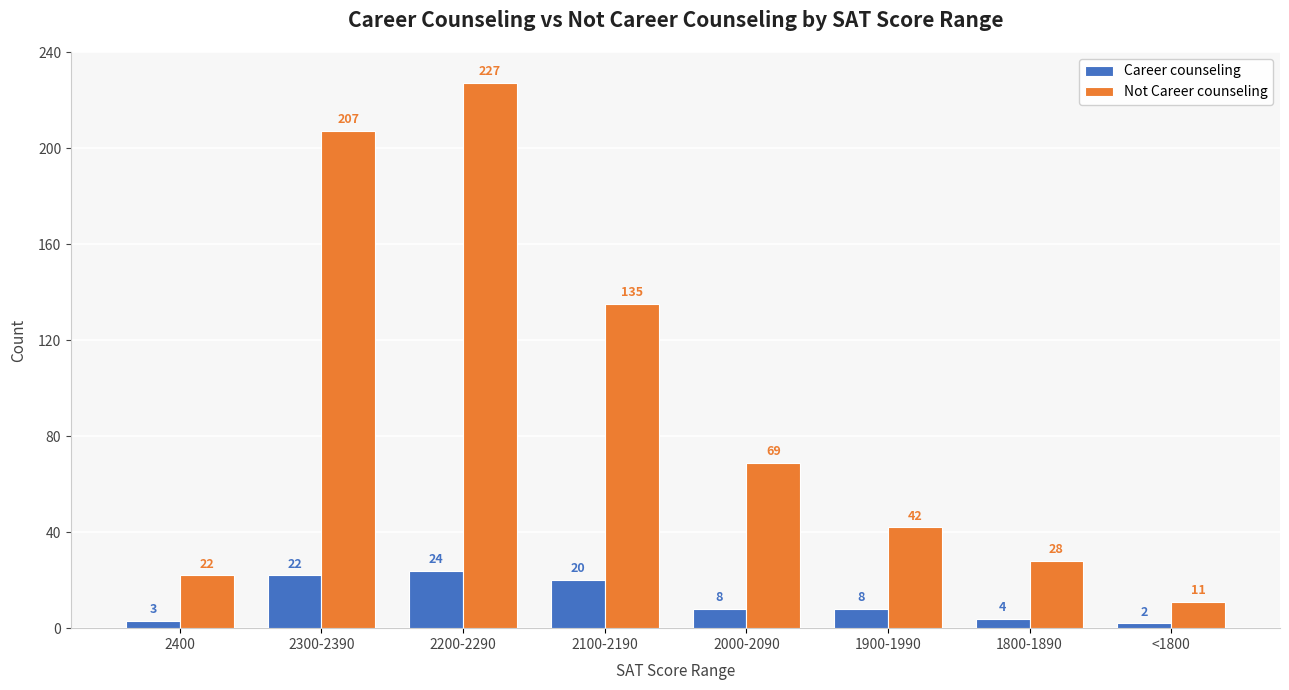

The Not Career counseling series shows 135 at 2100-2190. True or false?

True